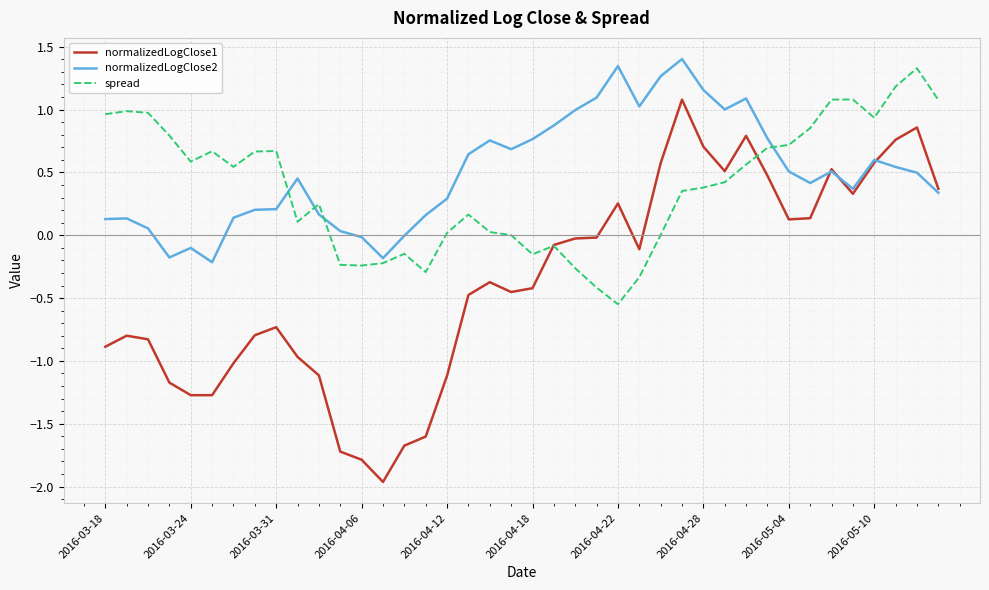

What is the maximum value for normalizedLogClose1?

1.1